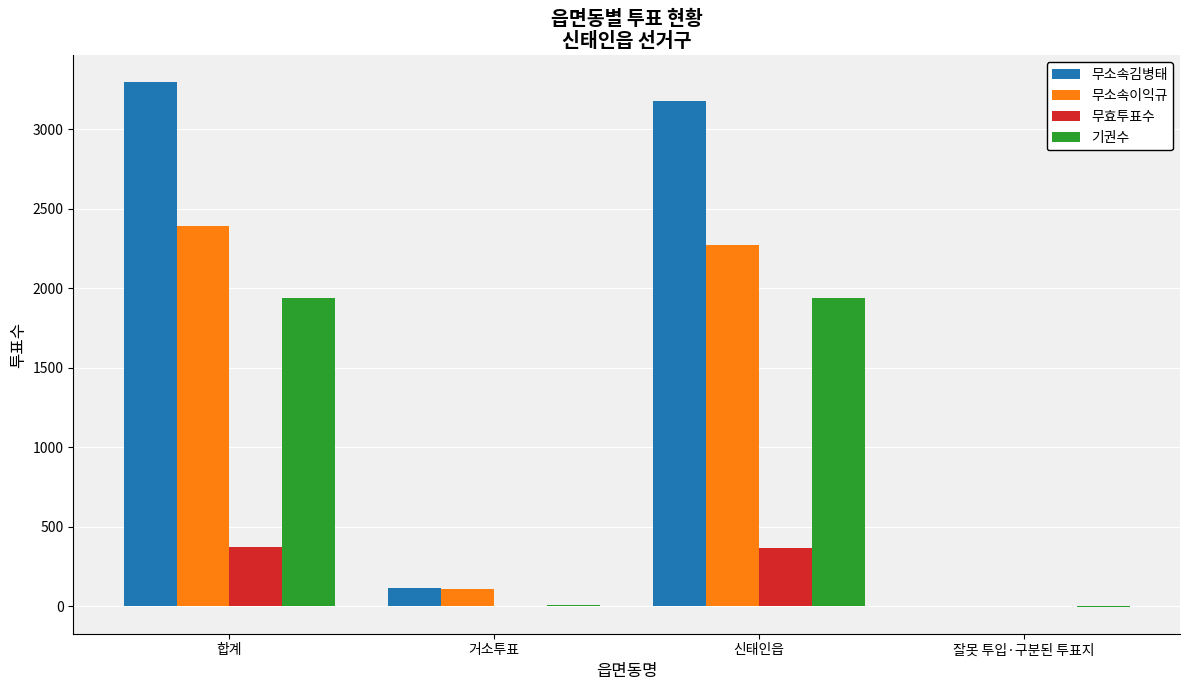

What is the sum of all 기권수 values?

3886